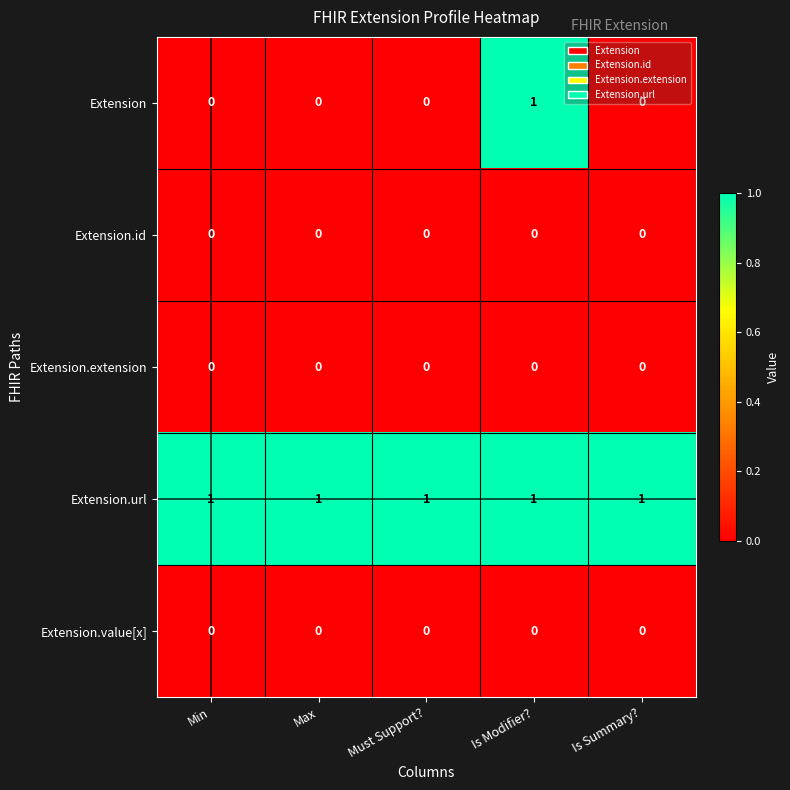

True or false: Extension has a value of 0 at Min.

True